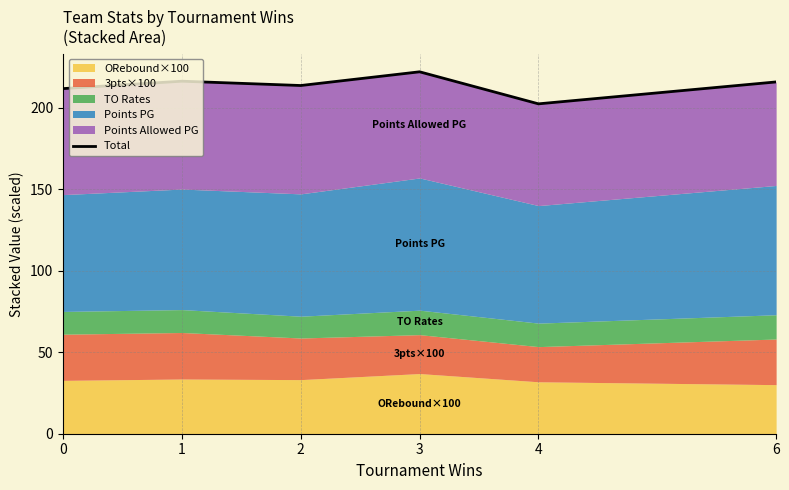

What is the maximum value shown in the chart?

222.0